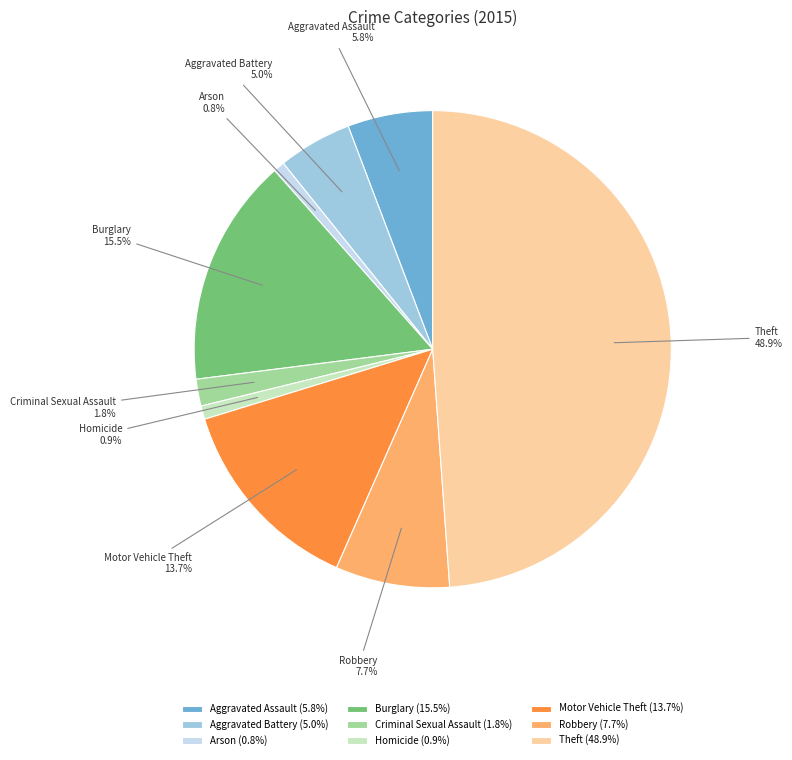

What is the total percentage of Aggravated Assault and Robbery?

13.5%